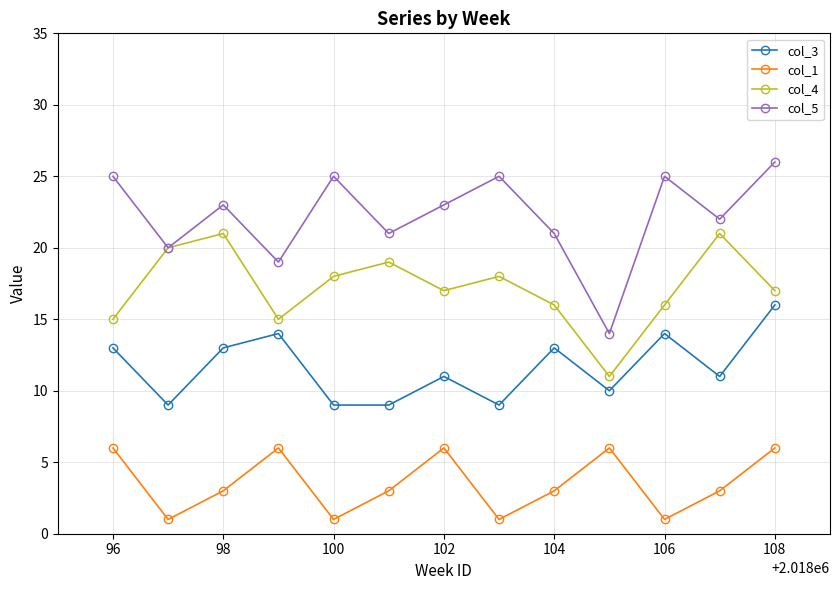

Which series has the widest spread of values?

col_5